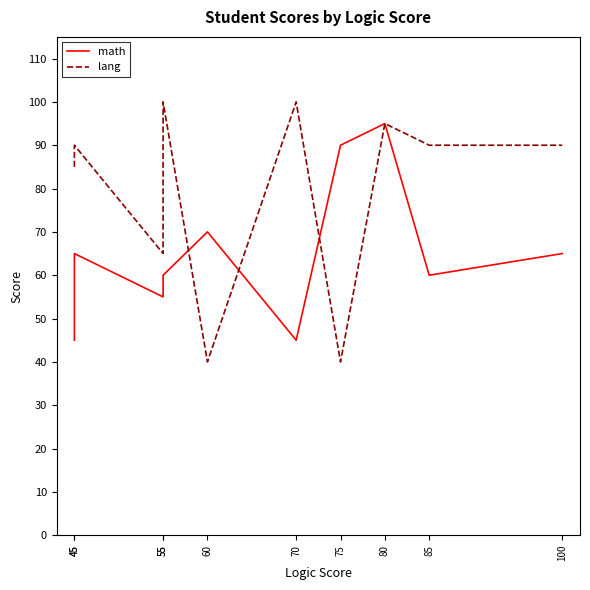

In lang, how many points are higher than both neighbors (excluding endpoints)?

4